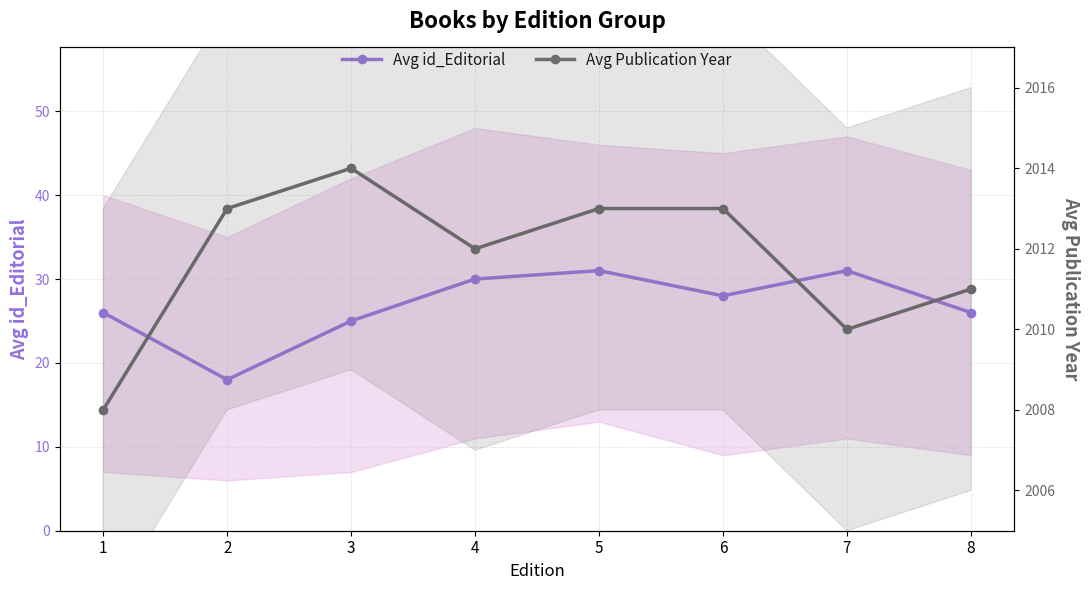

What are all the series names shown in the legend?

Avg id_Editorial, Avg Publication Year